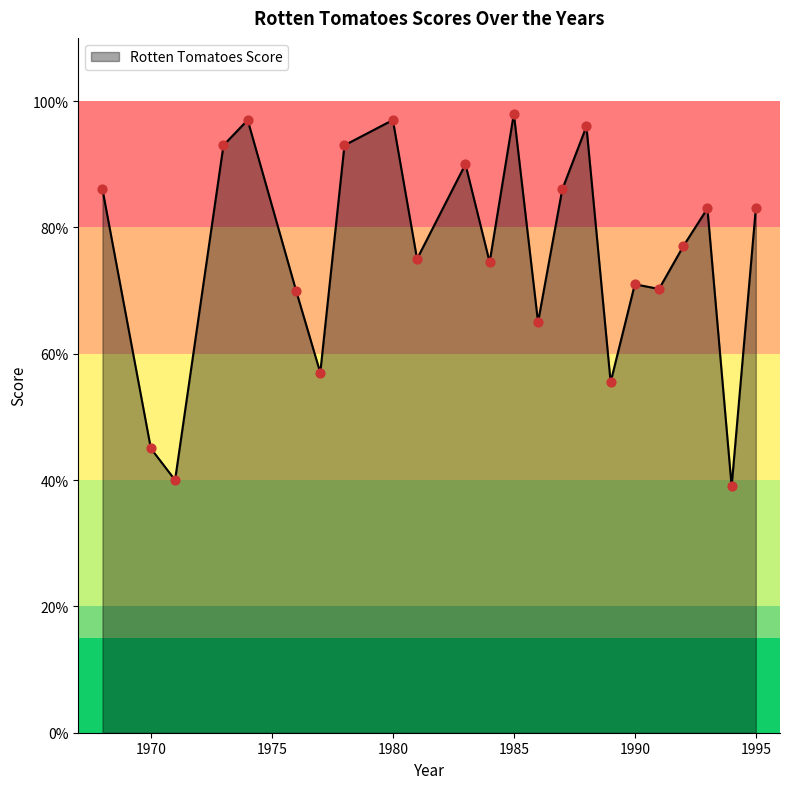

What is the maximum value shown in the chart?

98.0